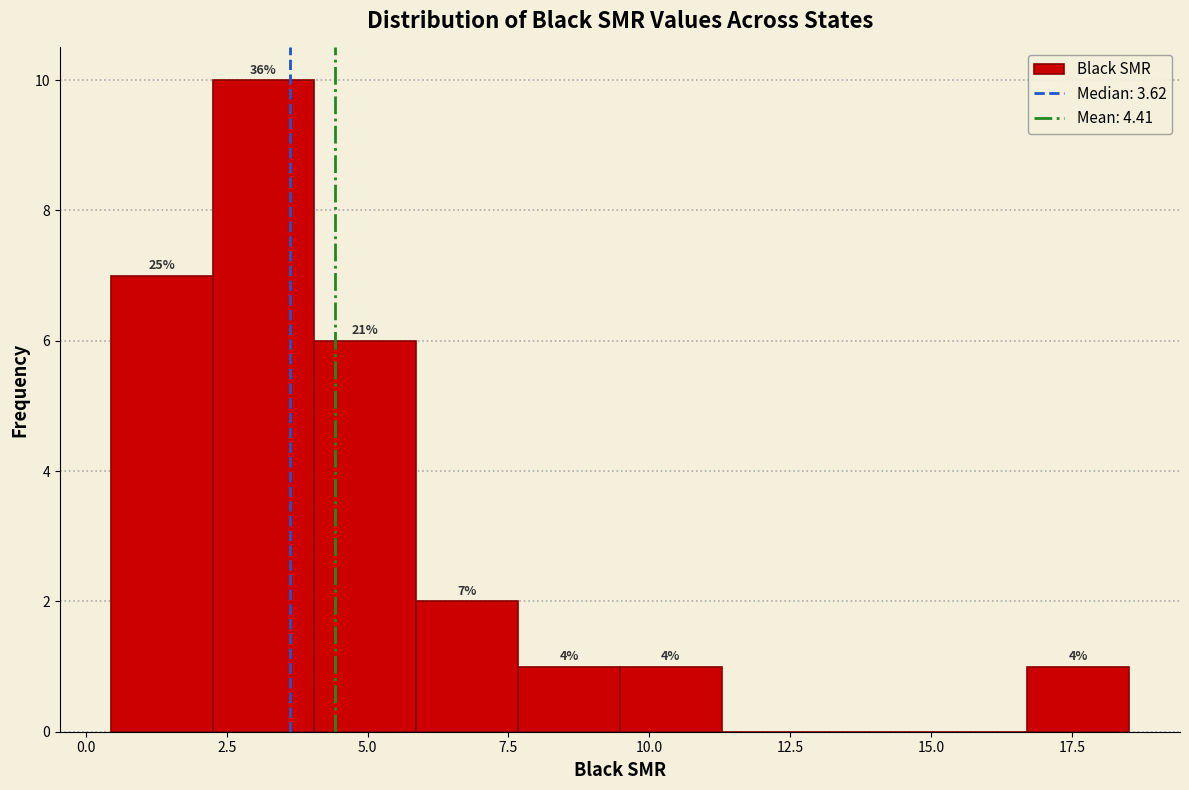

Around what value on the x-axis is the tallest bar? Give the approximate position of its centre, as read against the axis.

3.0